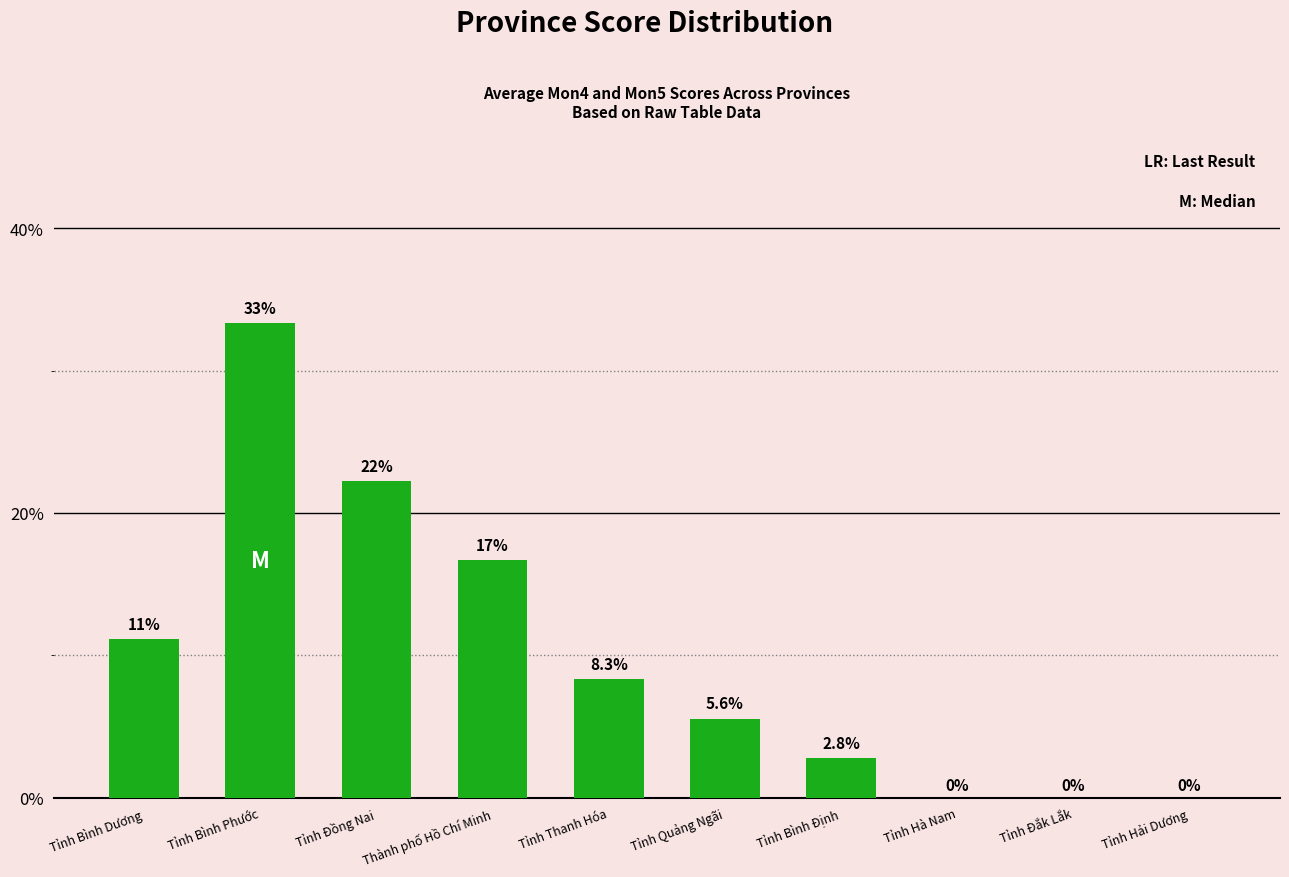

What is the sum of all values?

100.0